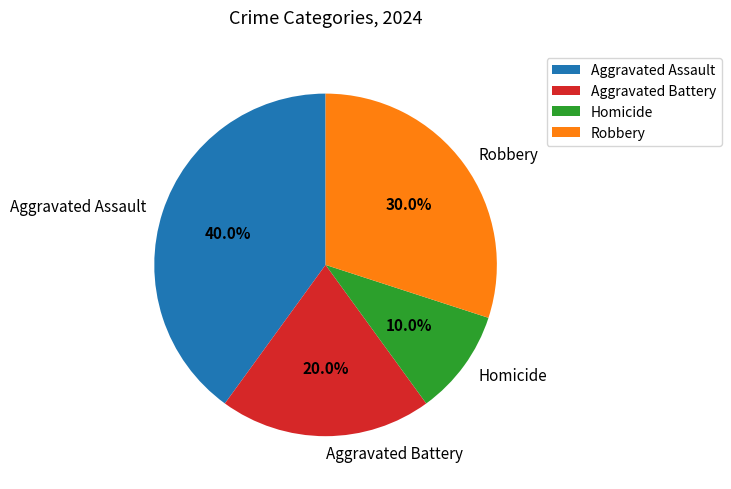

How many slices are in this pie chart?

4